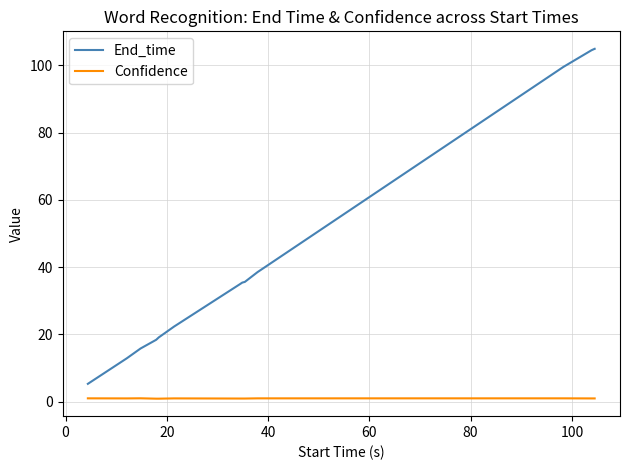

Which series has the largest range (max minus min)?

End_time